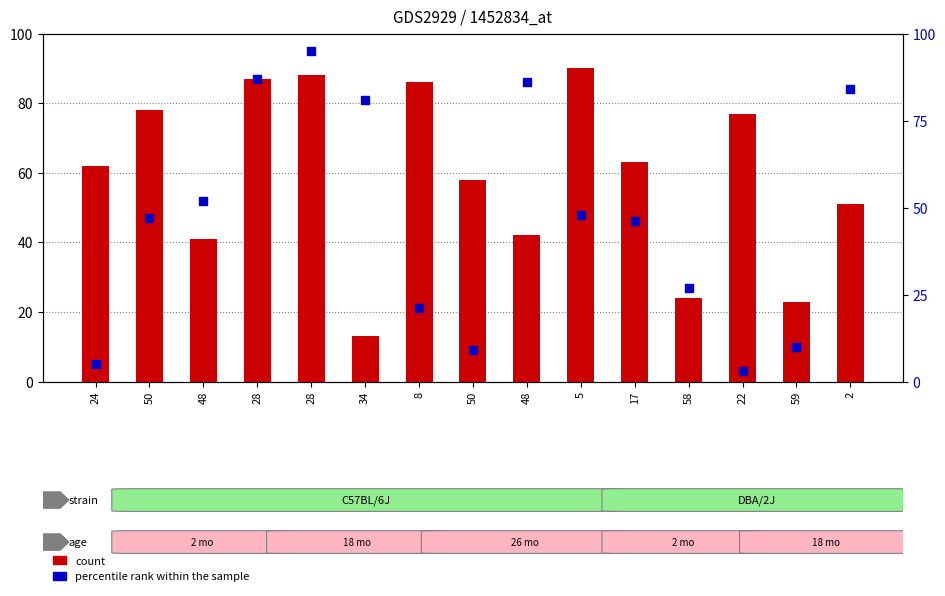

Is the value of percentile rank within the sample at 50 greater than the value of count at 5?

No